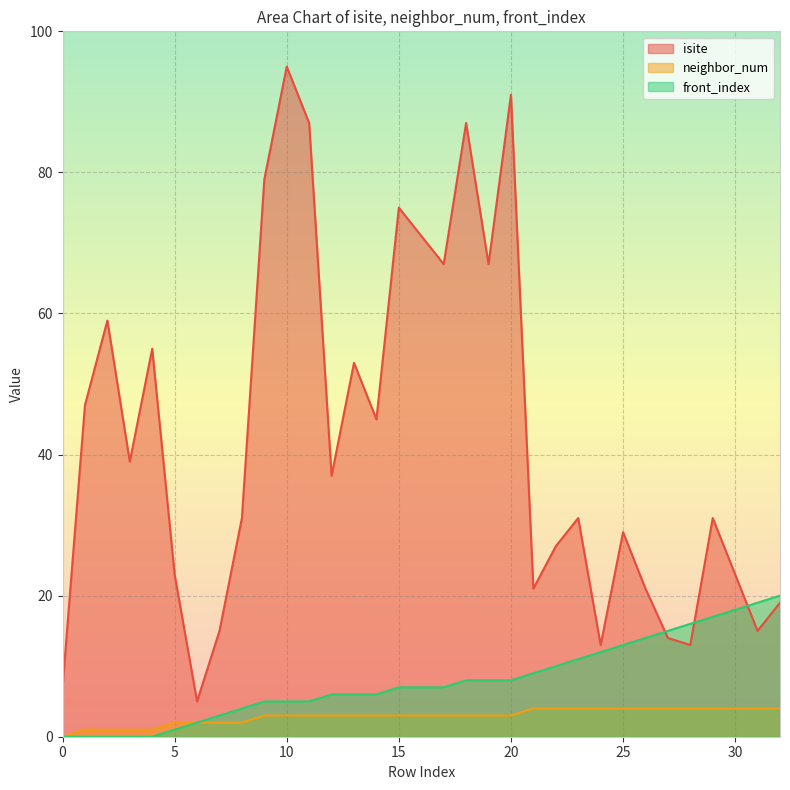

True or false: neighbor_num has a value of 4 at 29.

True